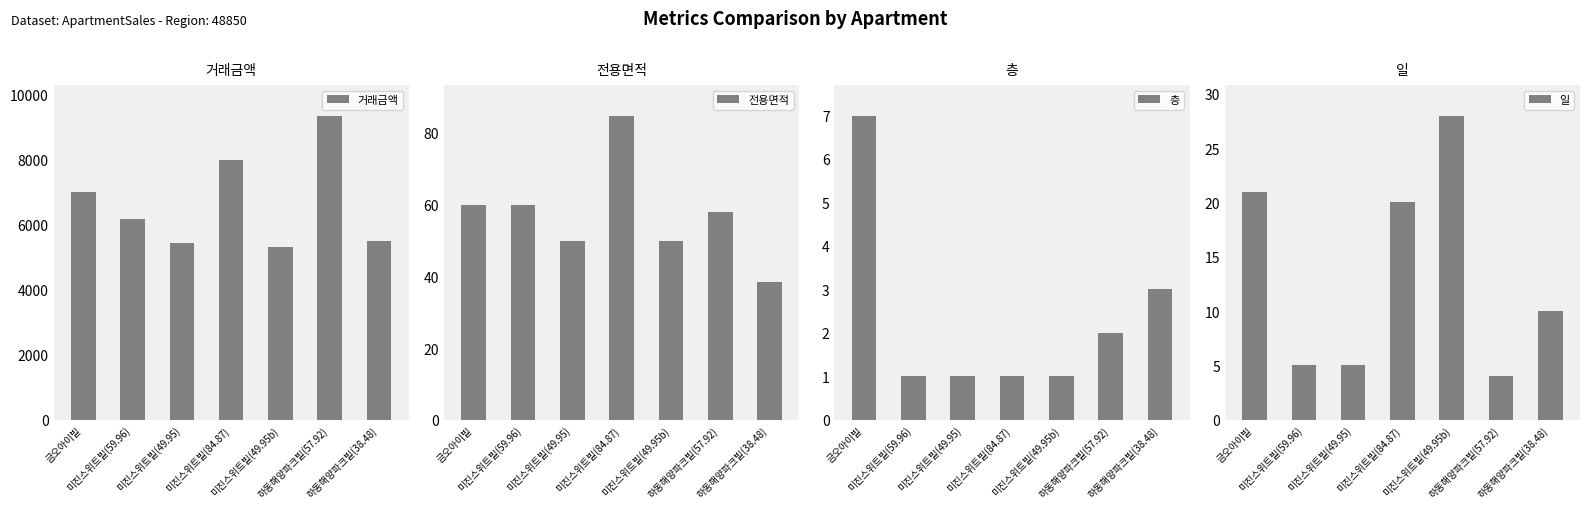

How many groups of bars are there?

7